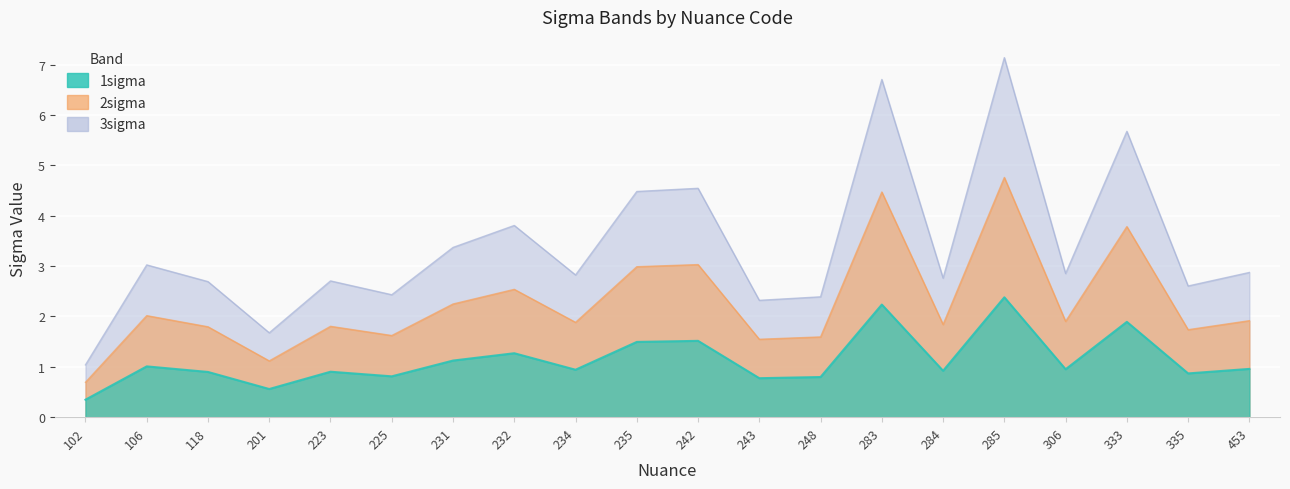

Does the chart display data point markers on the line(s)?

No